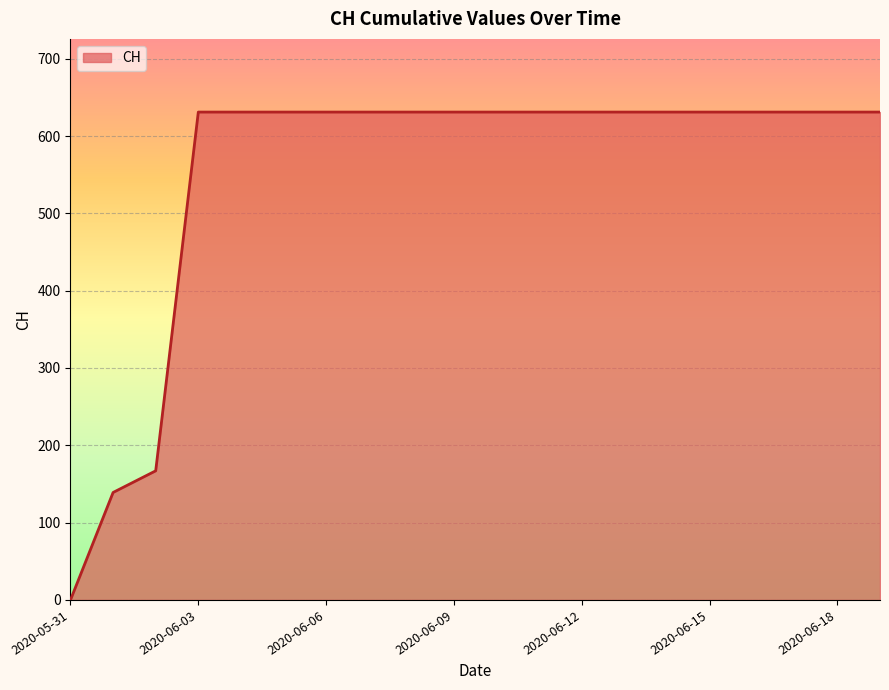

What is the difference between the maximum and minimum values?

631